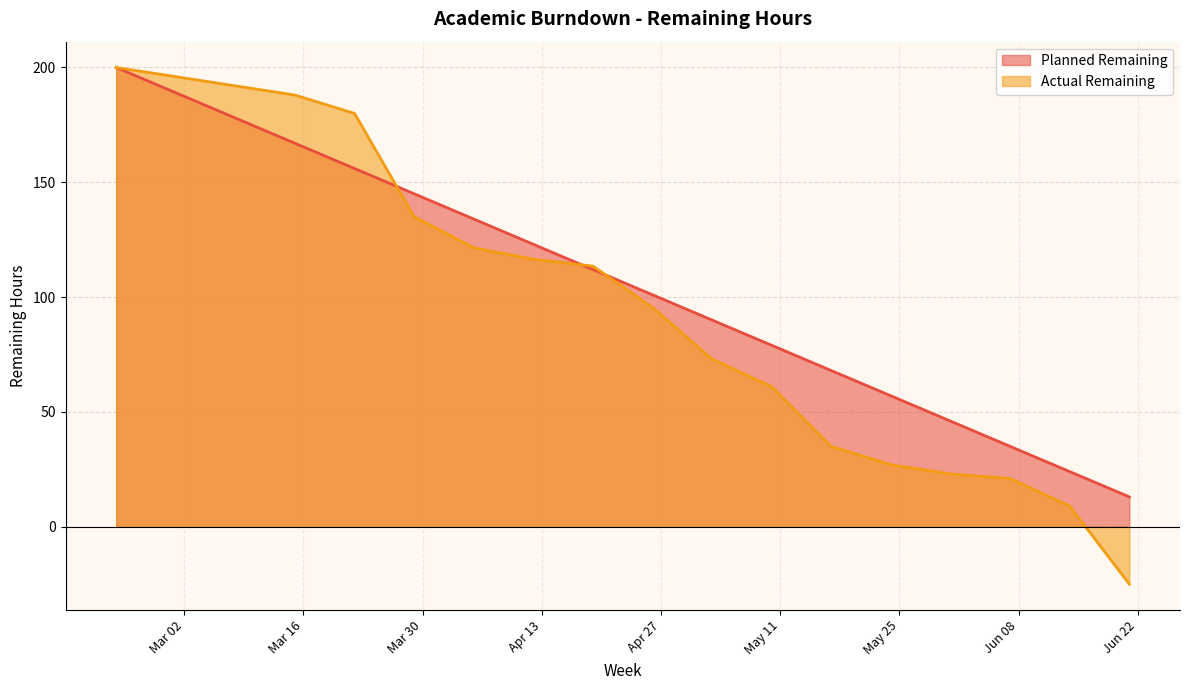

The value of Actual Remaining at 2021-05-10 is 61.0. True or false?

True